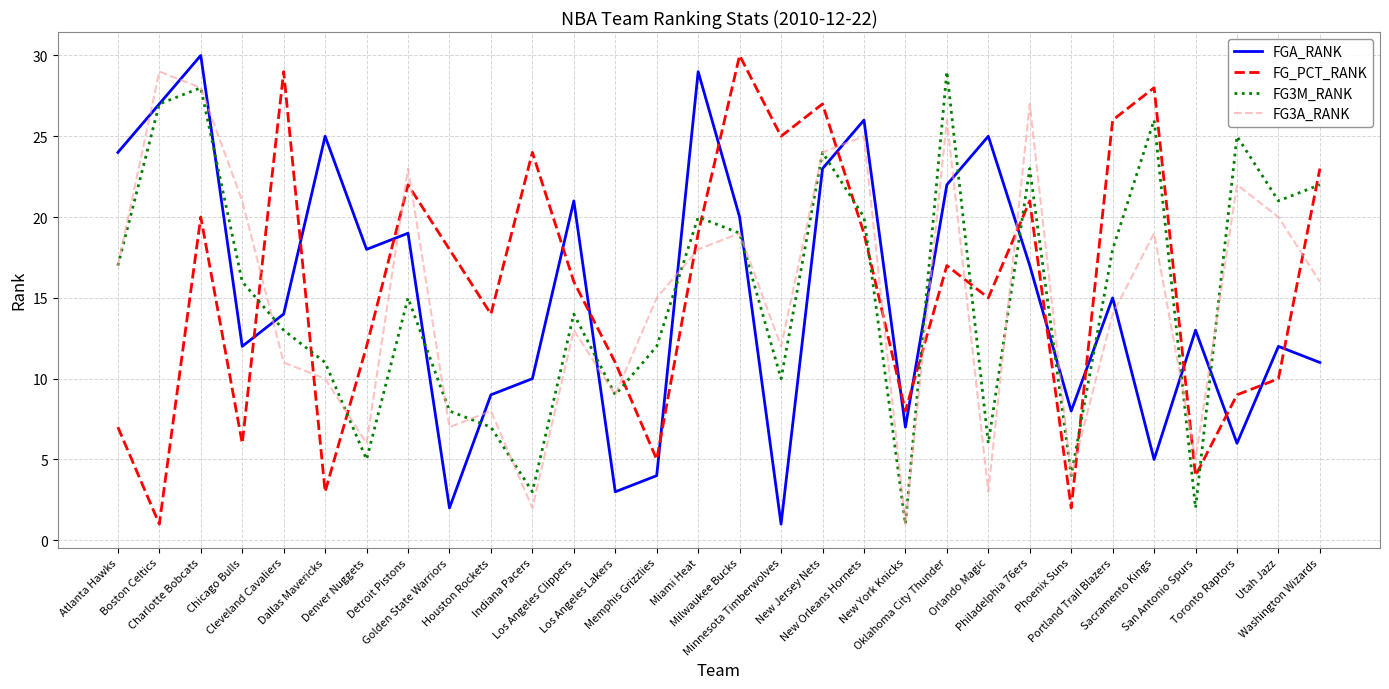

Where is FG3A_RANK nearest to the value 15?

Memphis Grizzlies